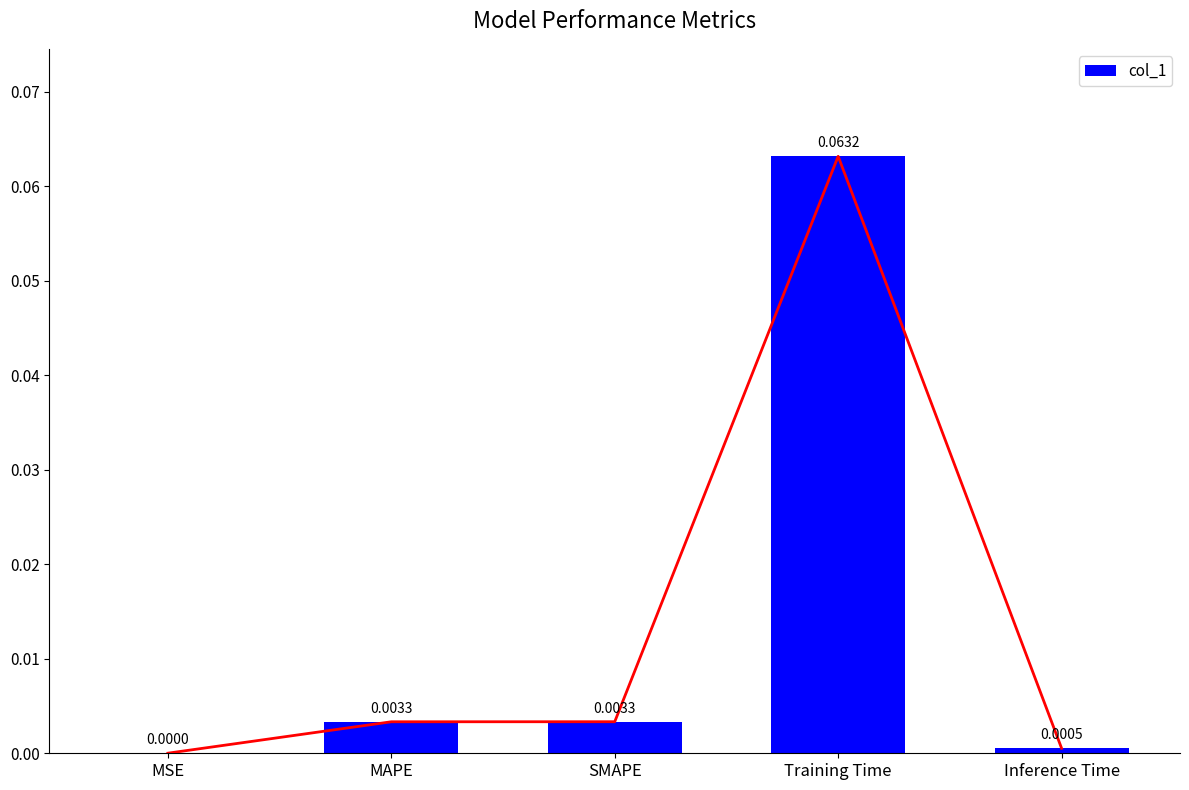

What is the maximum value shown in the chart?

0.1